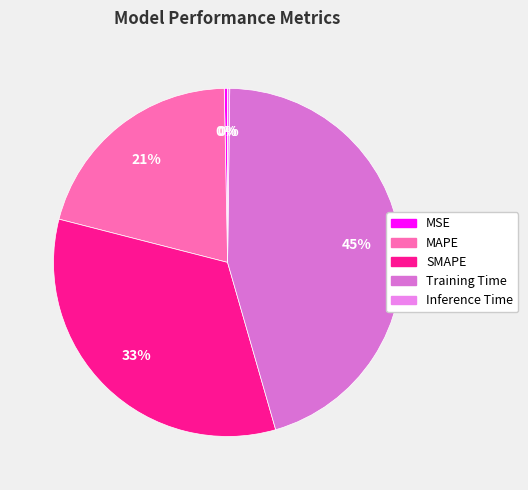

Is SMAPE the majority of the pie?

No